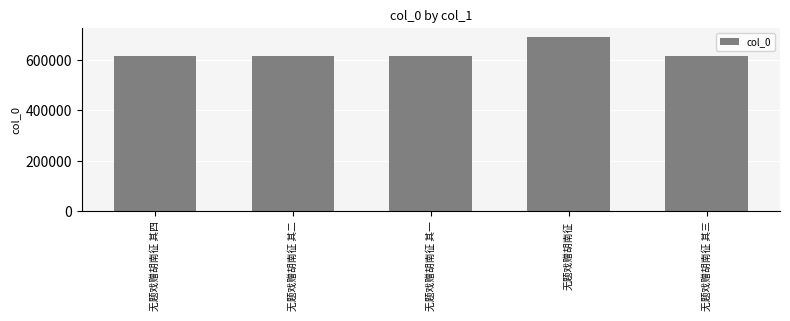

Does the chart contain any negative values?

No